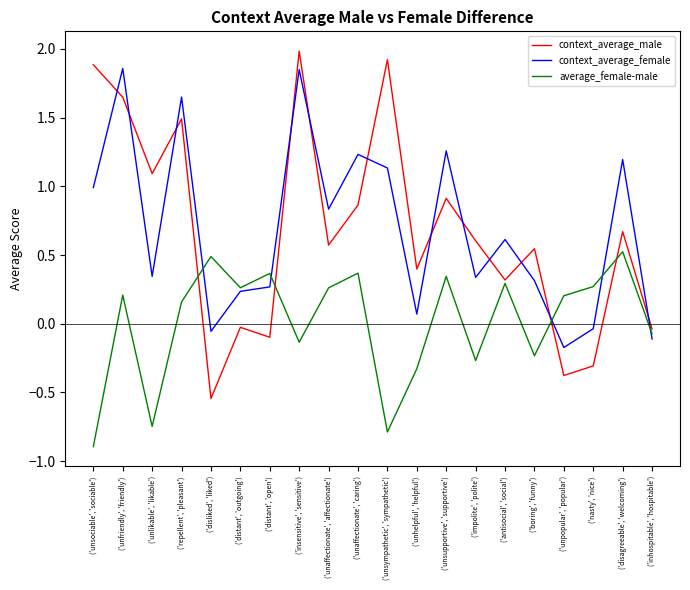

What position from the right is ('repellent', 'pleasant')?

17